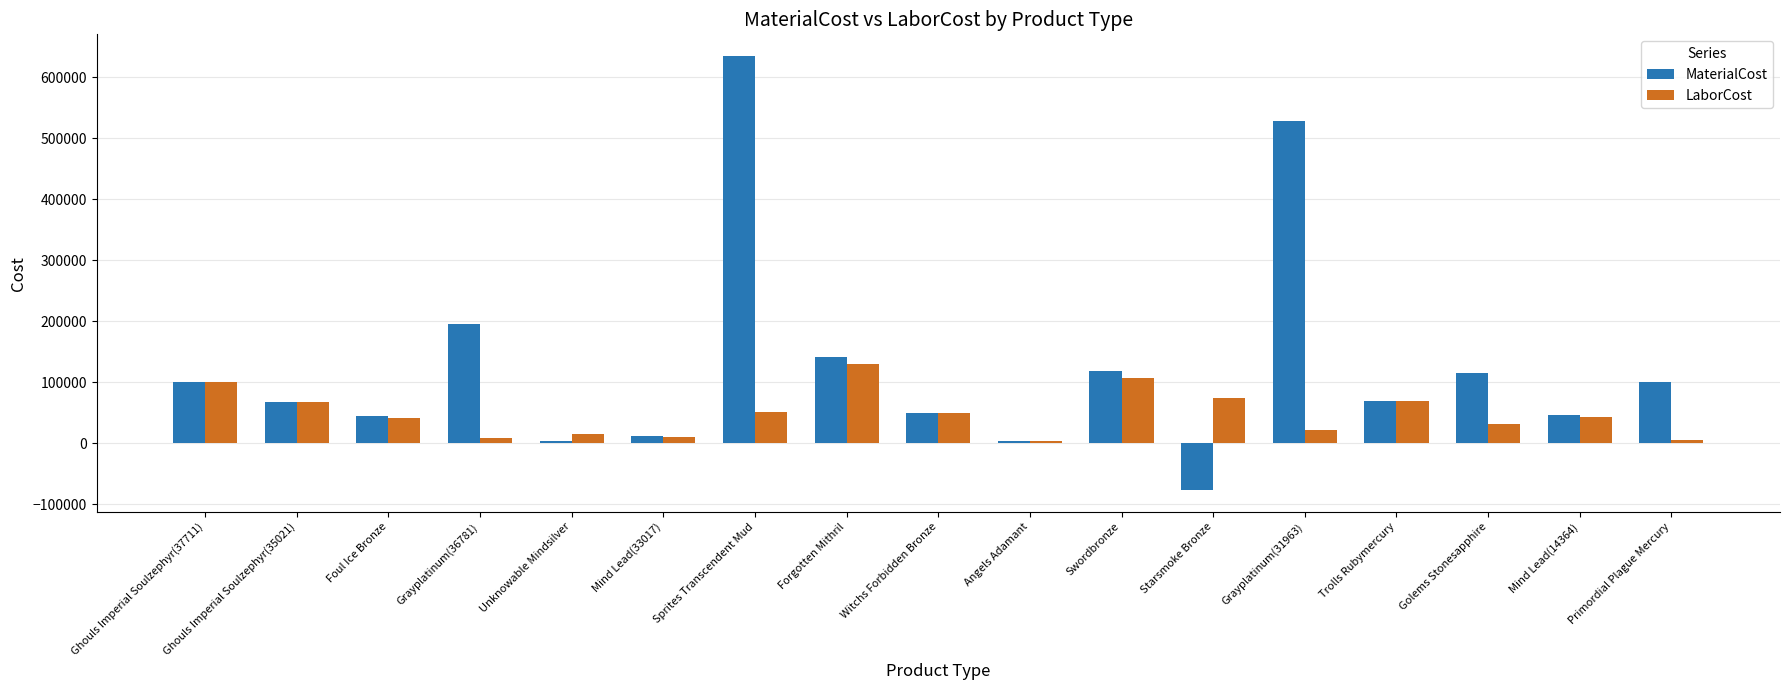

What is the sum of all MaterialCost values?

2156419.4